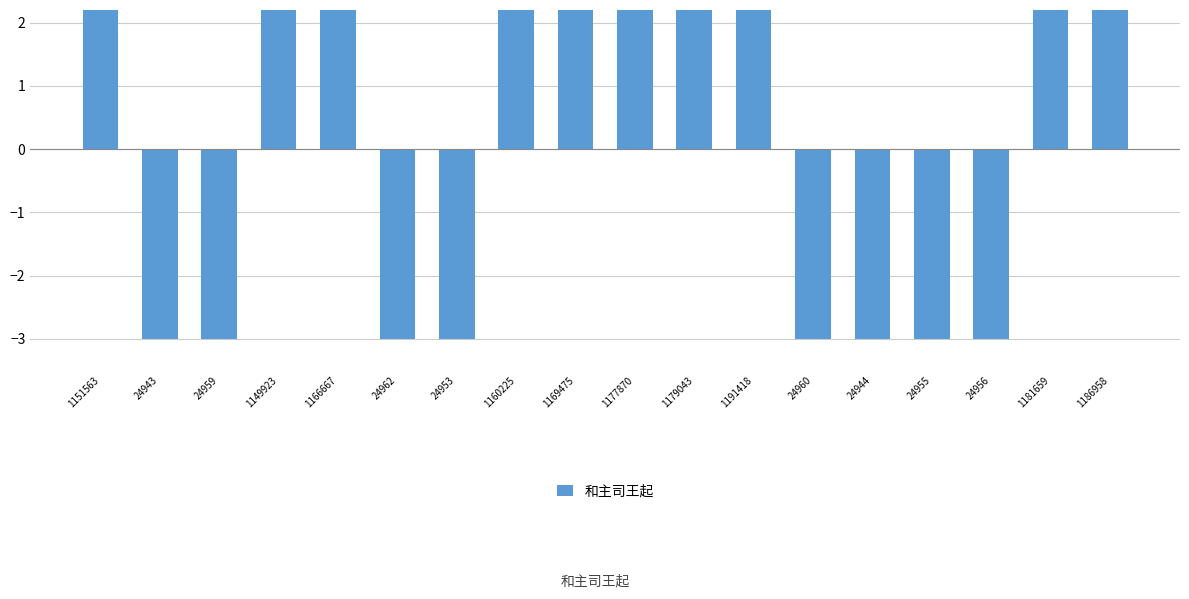

Reading right to left, transcribe all the data shown in this chart.

1186958=2.5	1181659=2.4	24956=-3.0	24955=-3.0	24944=-3.0	24960=-3.0	1191418=2.5	1179043=2.4	1177870=2.4	1169475=2.4	1160225=2.3	24953=-3.0	24962=-3.0	1166667=2.4	1149923=2.3	24959=-3.0	24943=-3.0	1151563=2.3